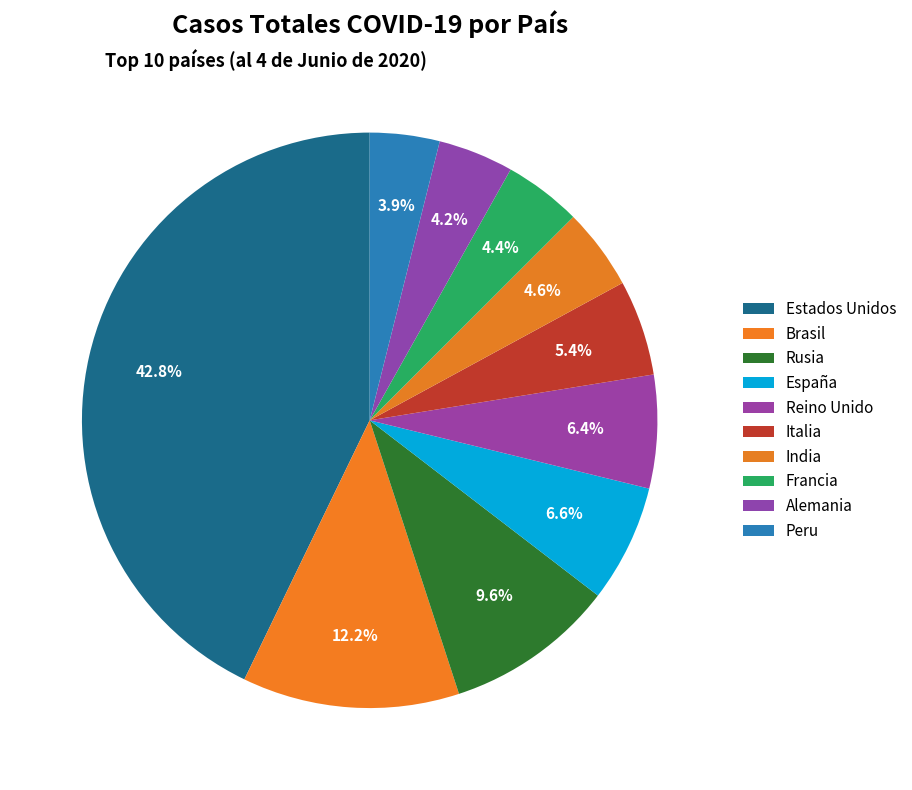

How many segments does this pie chart have?

10